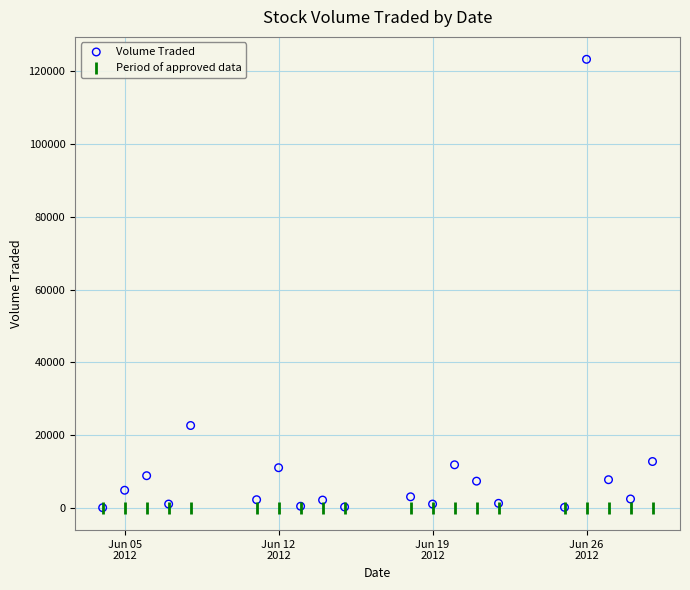

Which series contains the highest Y value?

Volume Traded